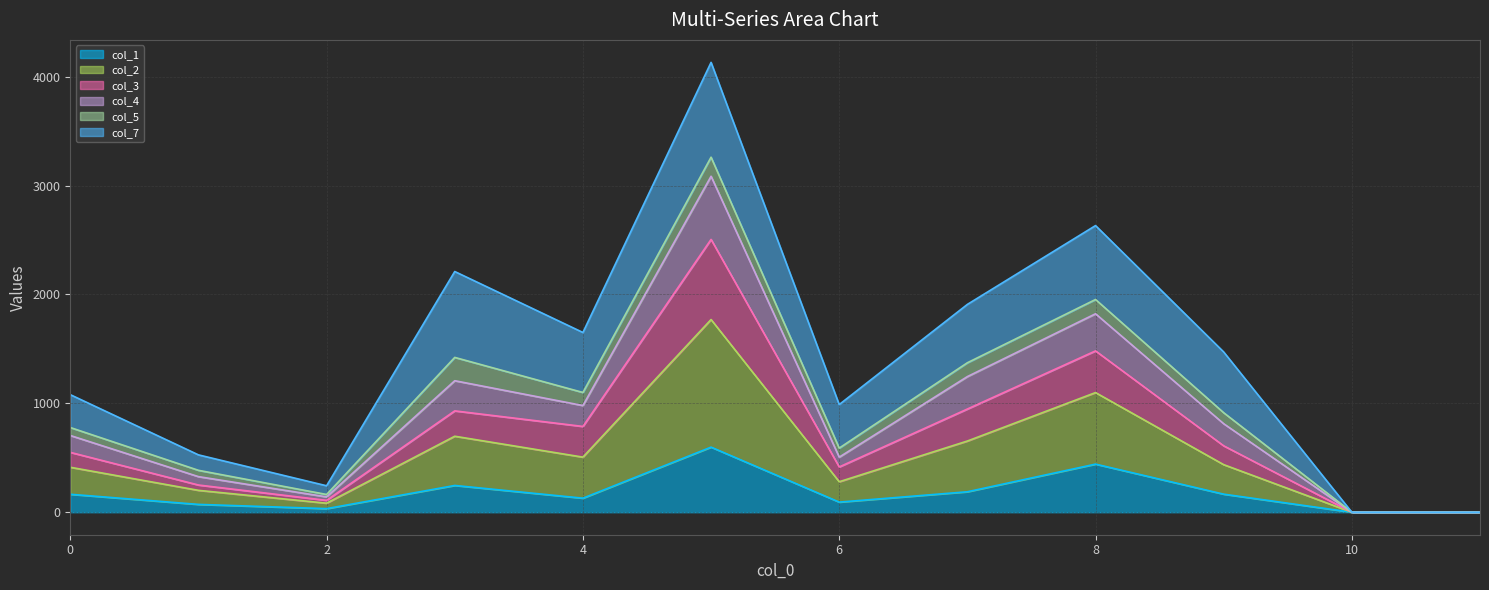

How many values in the col_1 line series exceed 165?

5